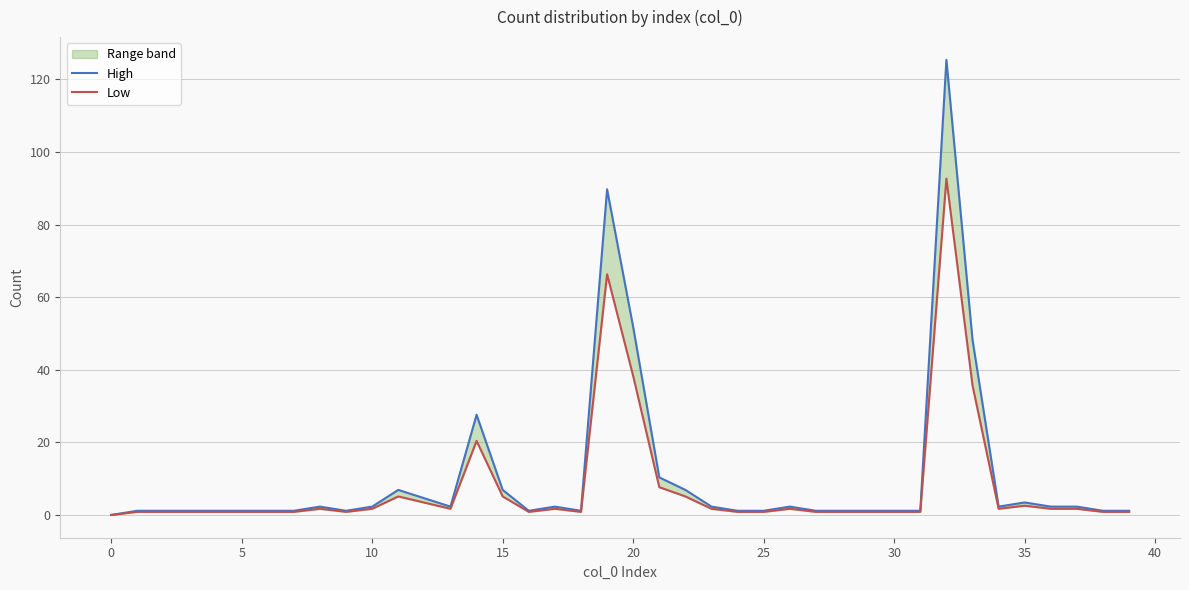

Does the chart display data point markers on the line(s)?

No